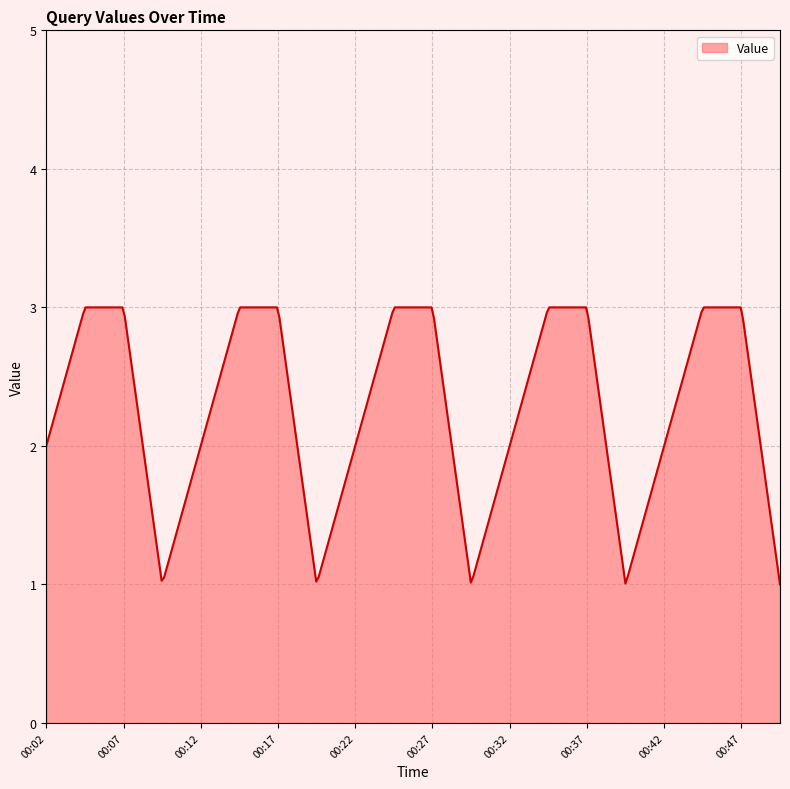

What is the smallest value displayed?

1.0